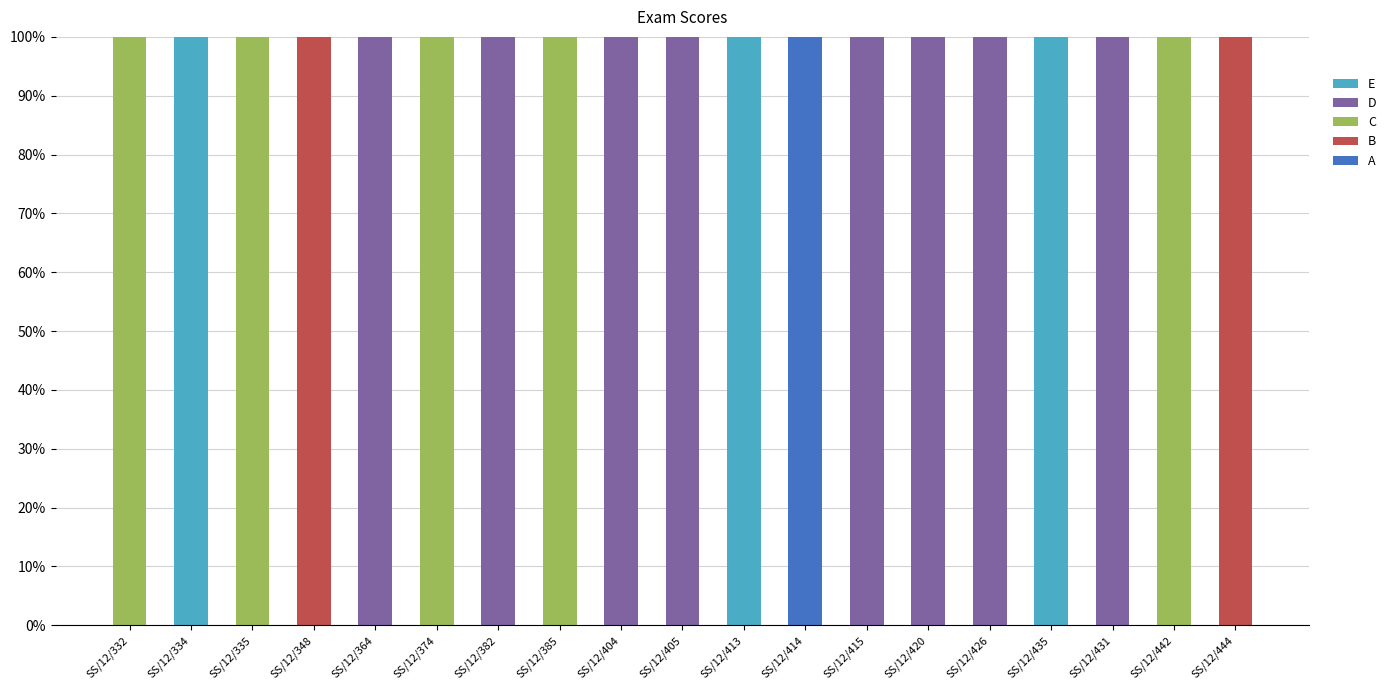

What is the total value across all series at SS/12/334?

100